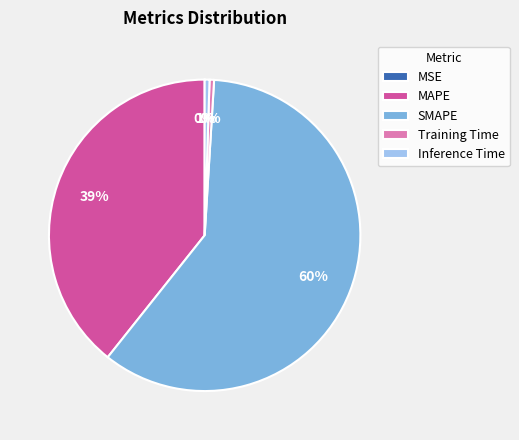

Is the sum of MAPE and Inference Time greater than half?

No